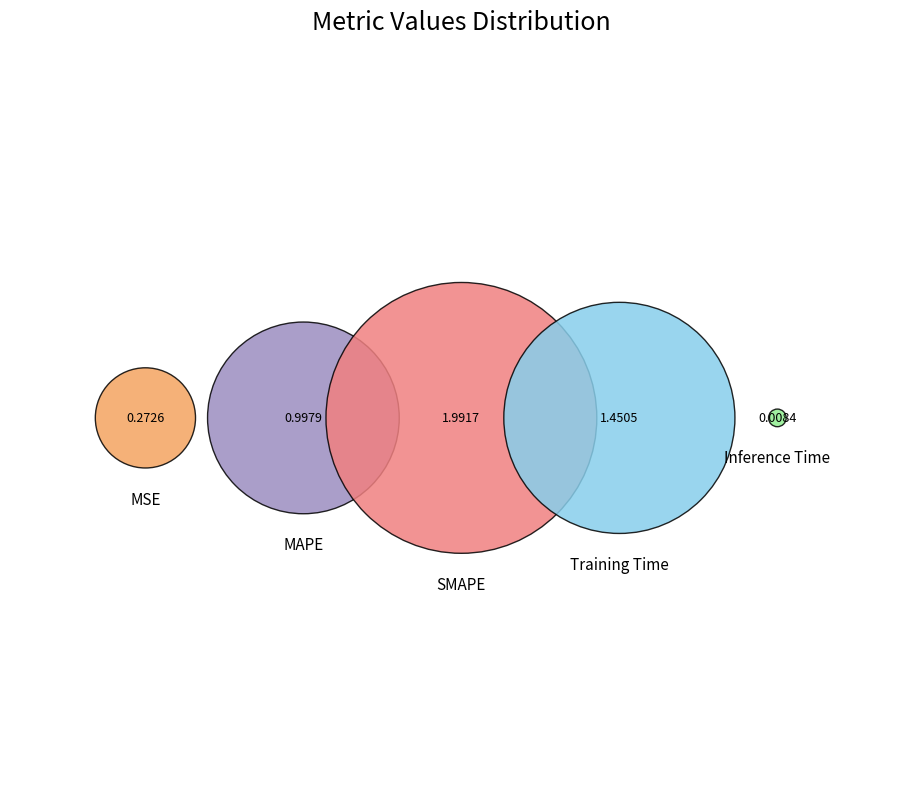

Rank the categories by value from lowest to highest.

Inference Time, MSE, MAPE, Training Time, SMAPE